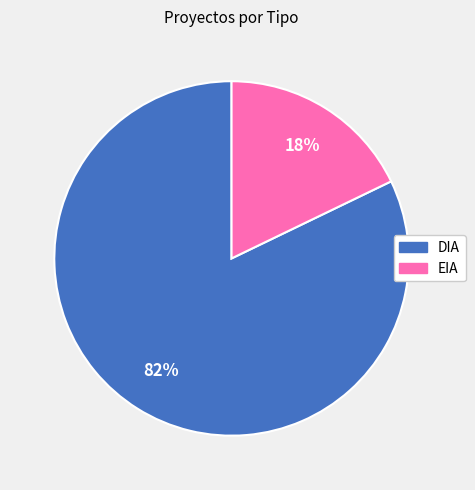

Is it true that DIA is 95% of the pie?

False